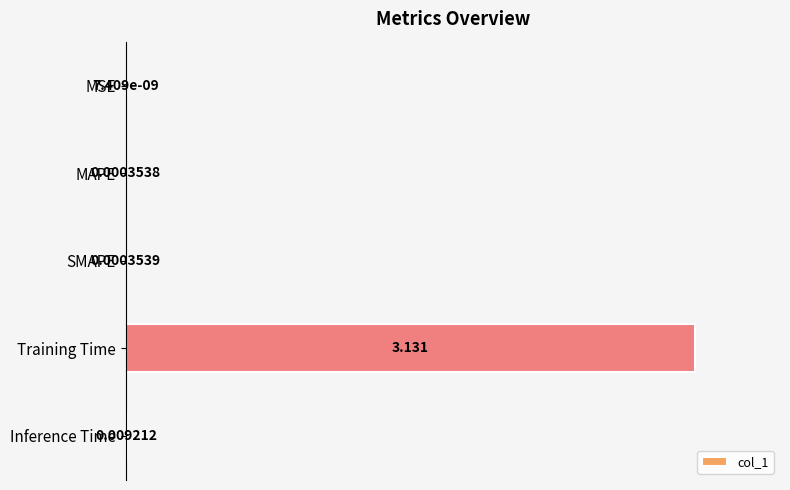

Which label corresponds to the largest value in the chart?

Training Time